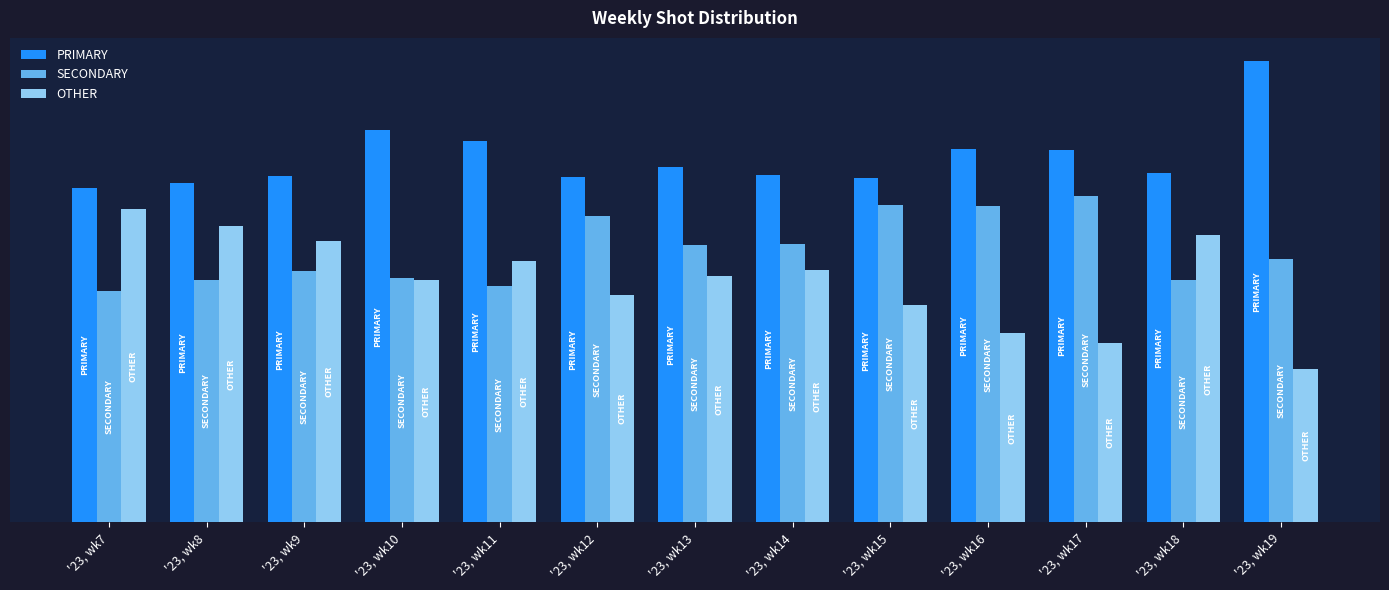

Between '23, wk13 and '23, wk17, which series saw the biggest shift?

OTHER